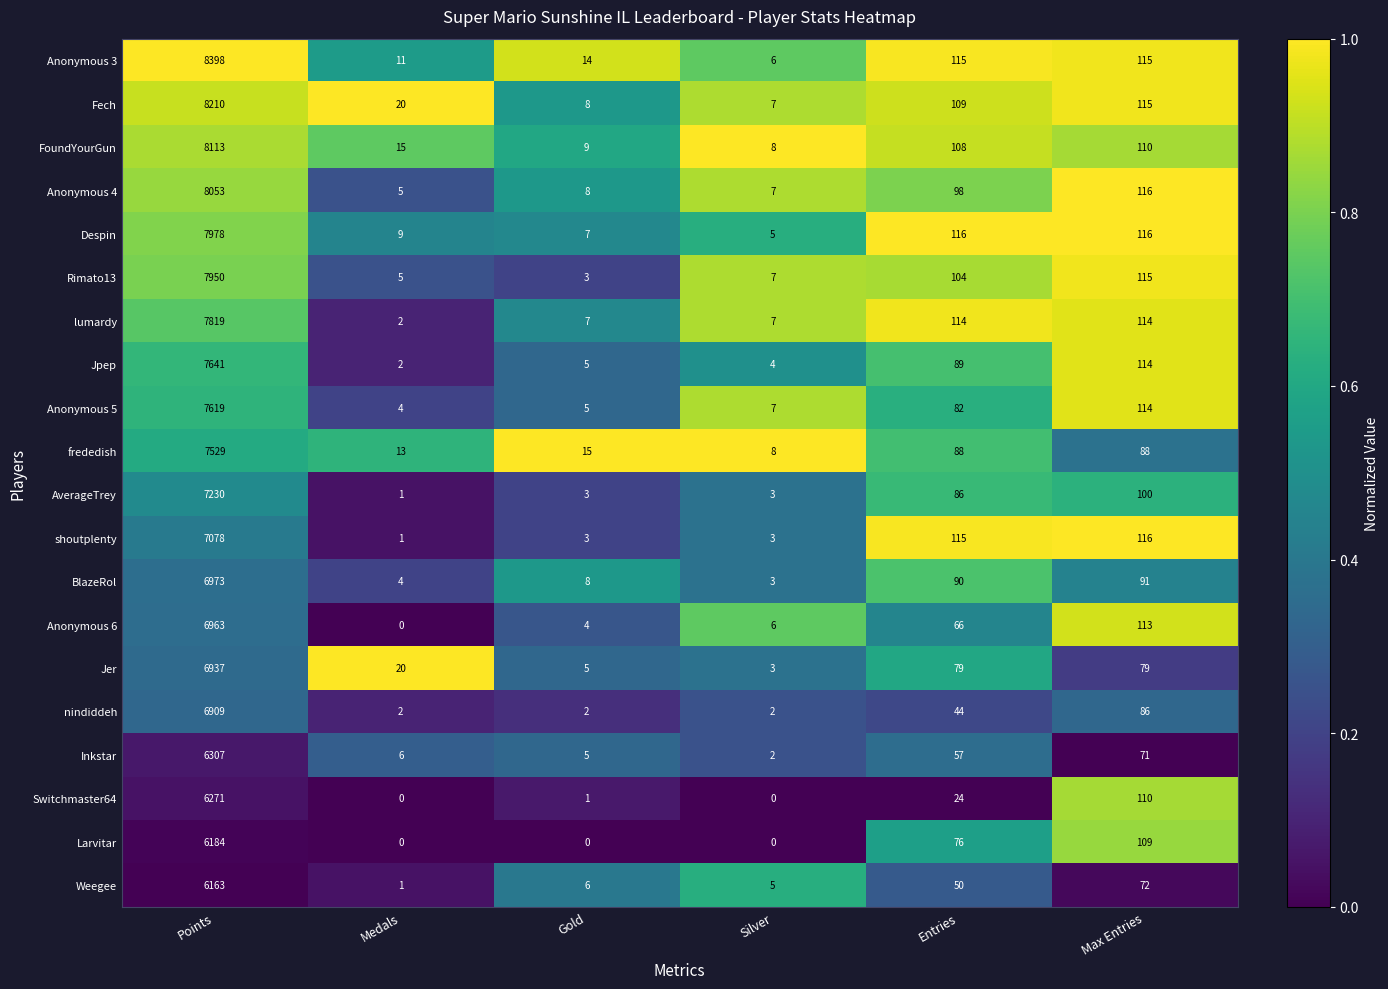

True or false: FoundYourGun has a value of 30 at Max Entries.

False